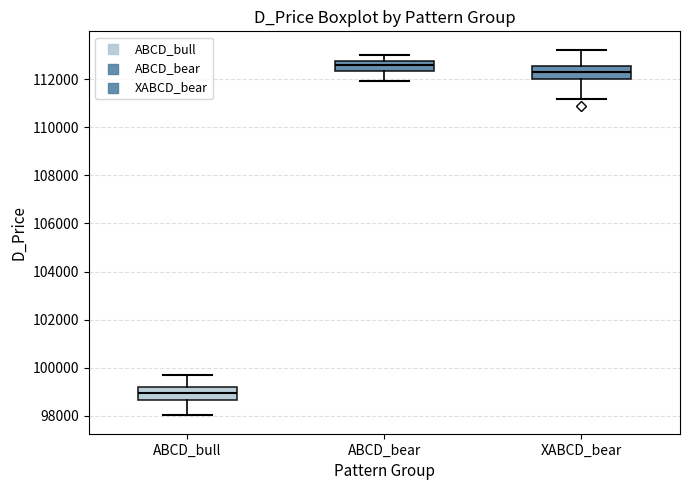

Reading left to right, transcribe this box plot: for each box, give where its median line is, the range the box spans, and where its two whiskers end, as read against the y-axis. The values are not printed on the chart, so give them approximately, as read against the axis.

ABCD_bull: median 99000, box 98600 to 99200, whiskers 98000 to 99600
ABCD_bear: median 112600, box 112400 to 112800, whiskers 112000 to 113000
XABCD_bear: median 112400, box 112000 to 112600, whiskers 111200 to 113200